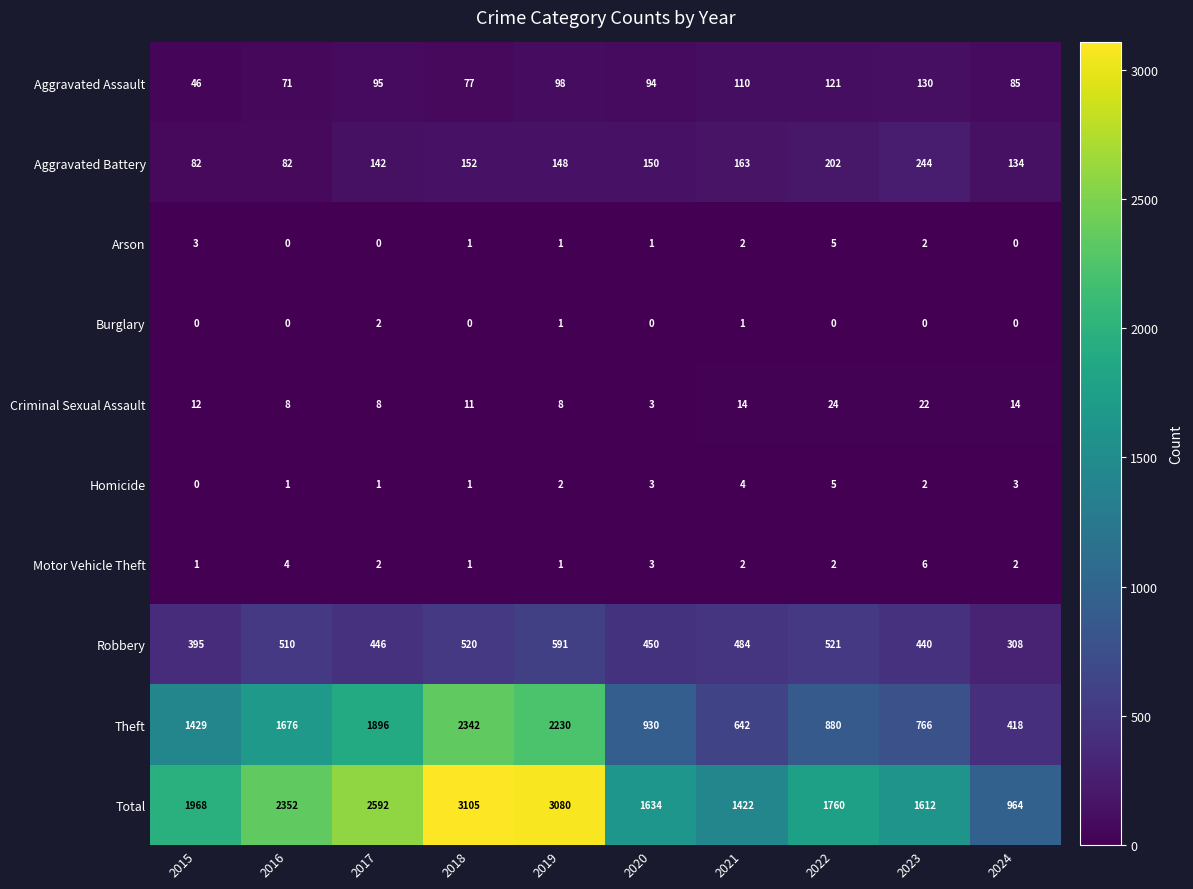

Rank the categories by Aggravated Assault value from highest to lowest.

2023, 2022, 2021, 2019, 2017, 2020, 2024, 2018, 2016, 2015